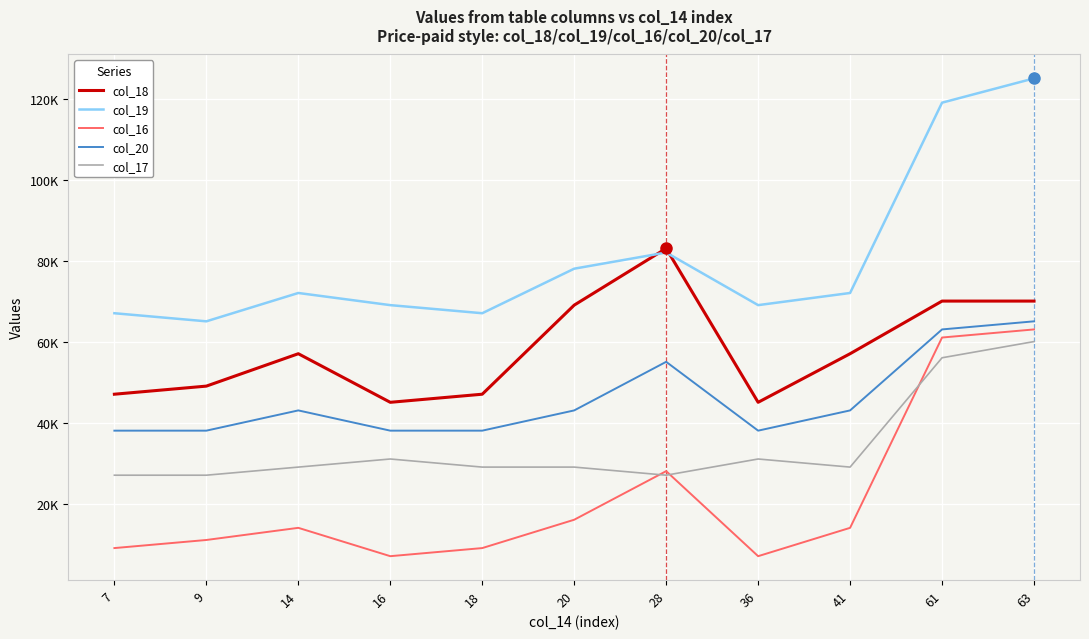

Is this an area chart (filled region under the line)?

No